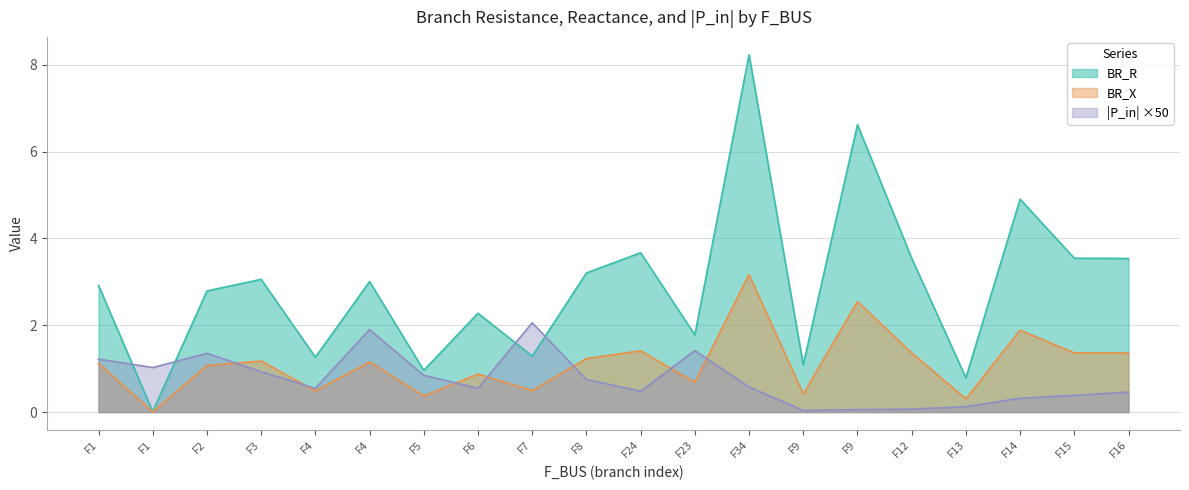

What is the spread (max minus min) of values at F12?

3.5